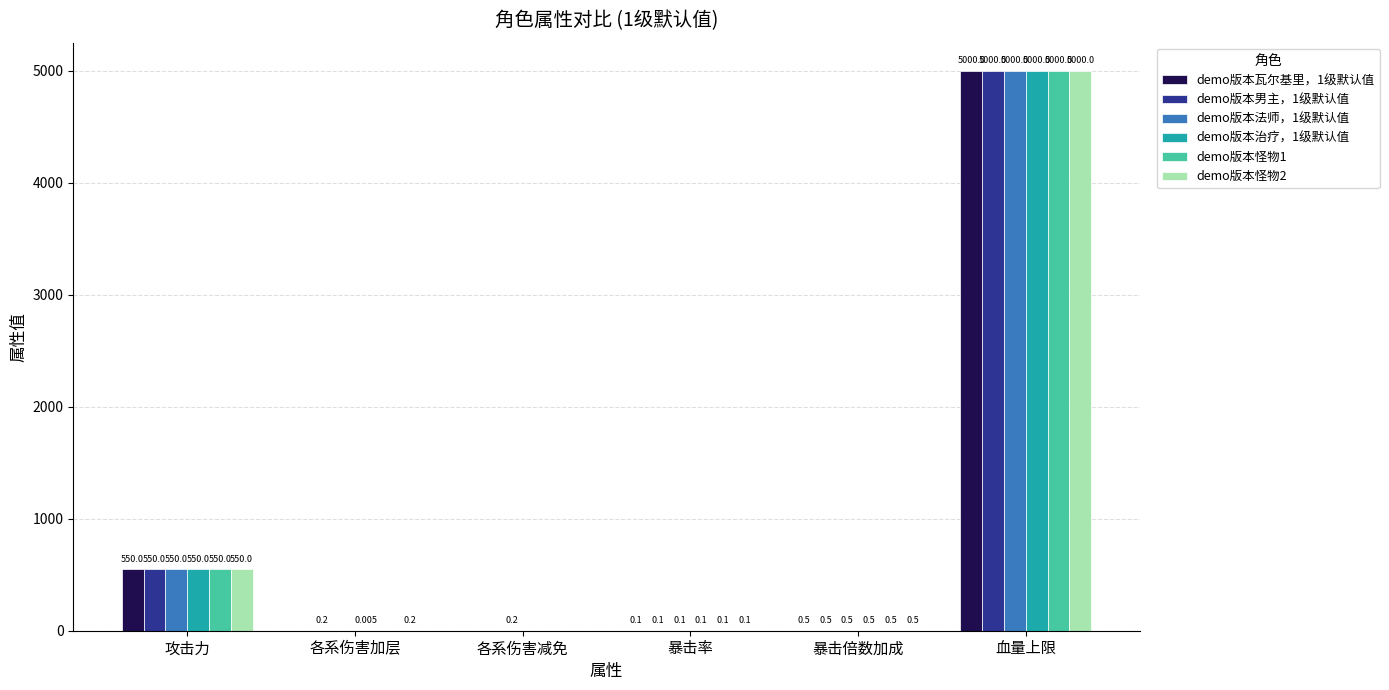

At which category is the sum across all series the highest?

血量上限